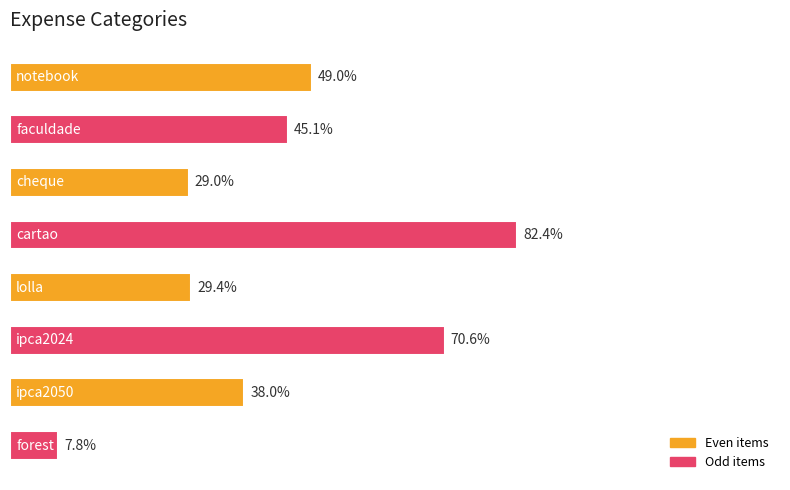

Rank the categories by value from highest to lowest.

3, 5, 0, 1, 6, 4, 2, 7